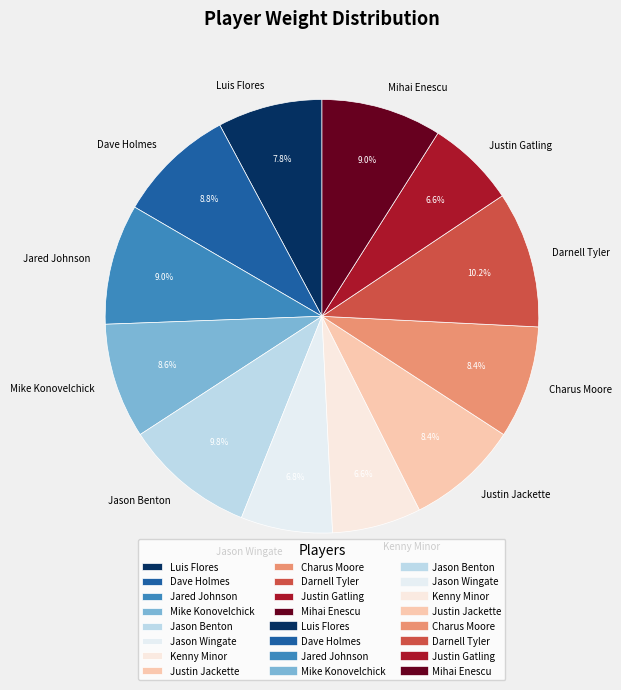

How many slices are in this pie chart?

12